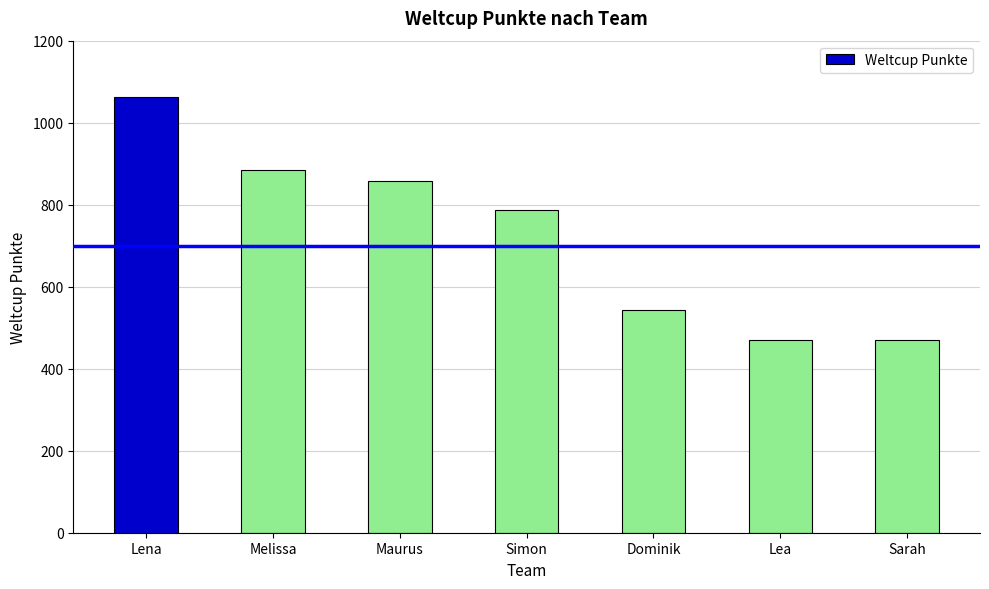

What is the difference between the values at Dominik and Maurus?

313